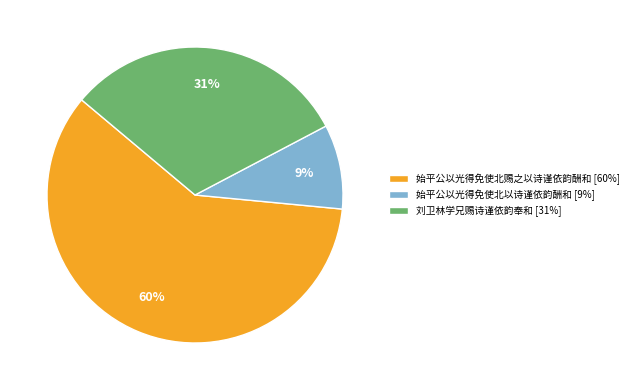

What is the smallest slice in the pie chart?

始平公以光得免使北以诗谨依韵酬和